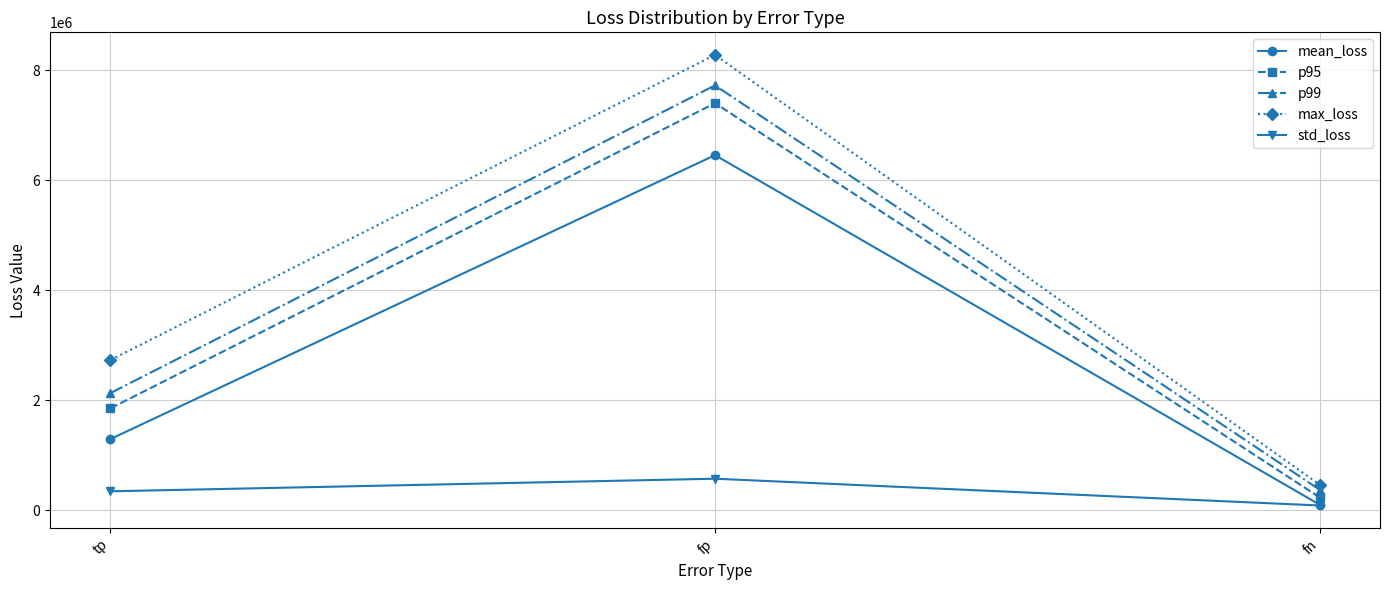

What is the difference between the maximum and minimum values in the p99 series?

7351524.0